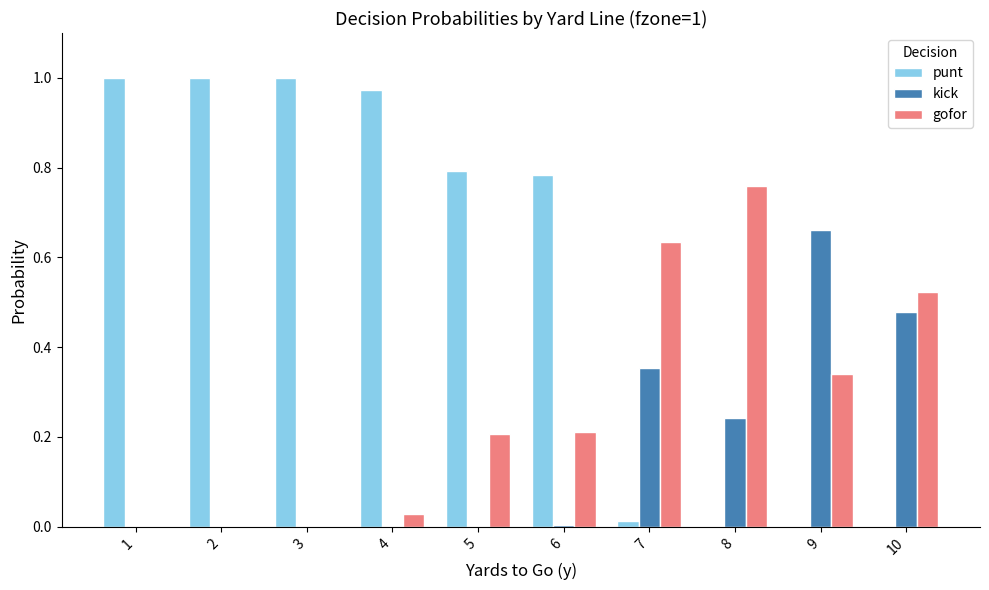

Is the value of gofor at 6 greater than the value of kick at 8?

No